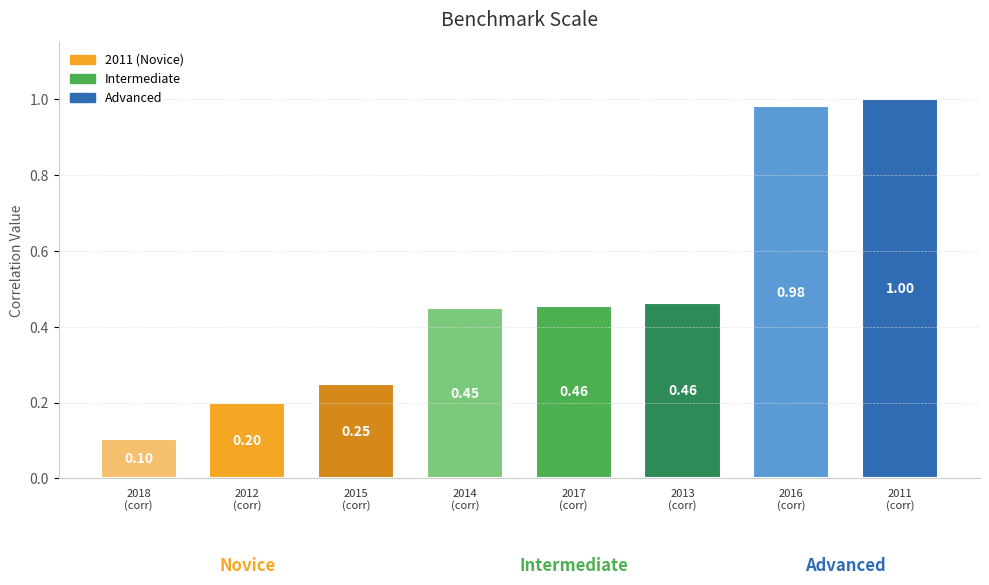

What is the difference between the maximum and second lowest values?

0.8